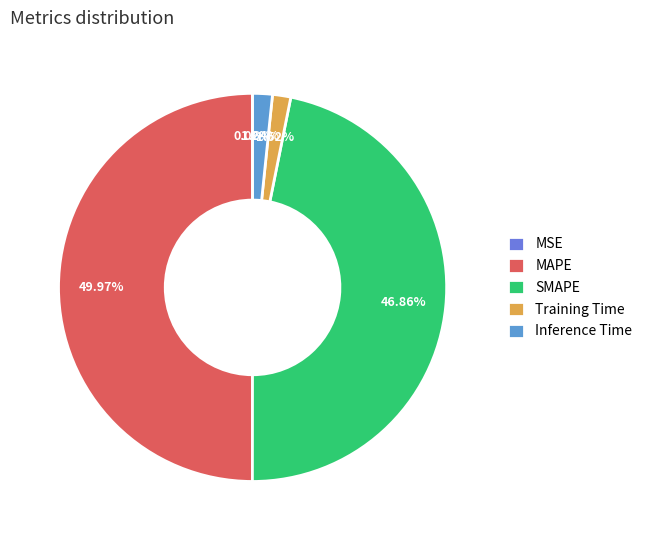

True or false: Inference Time accounts for 2% of the total.

True